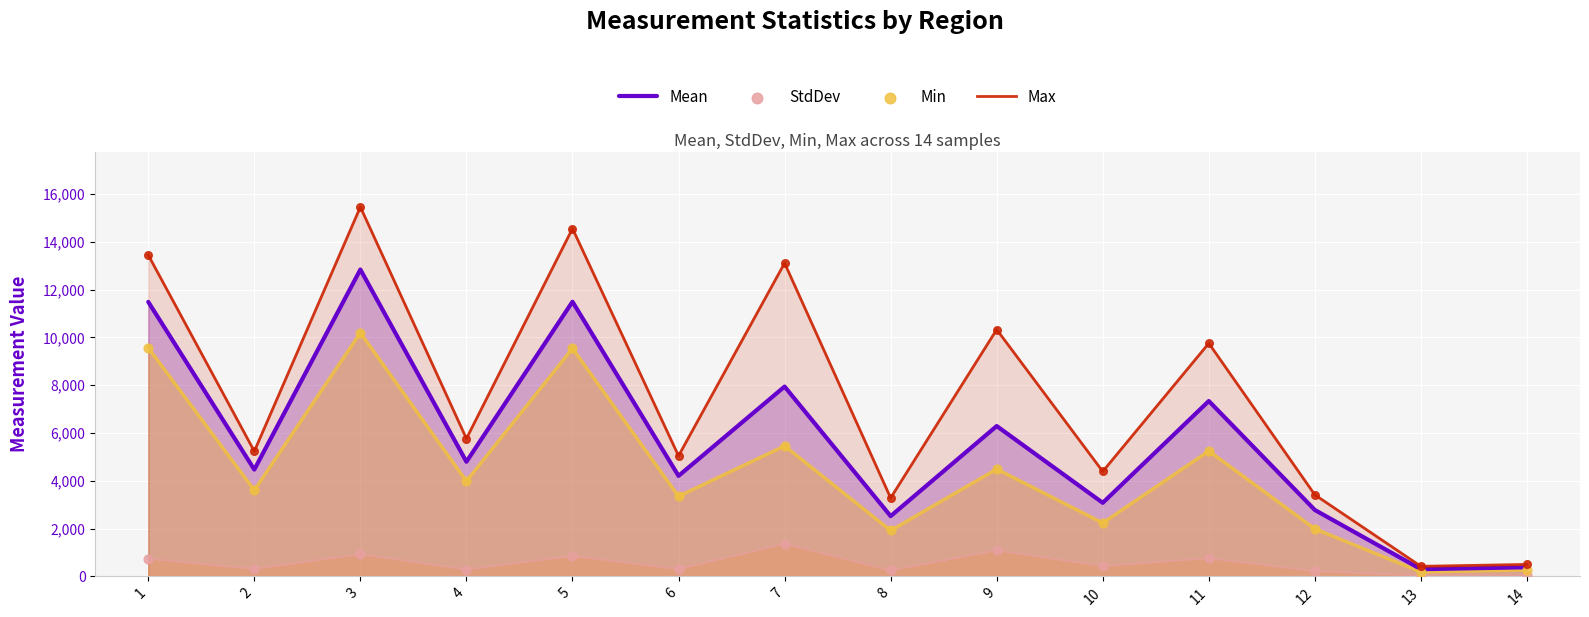

Which series has the widest spread of Y values?

Max